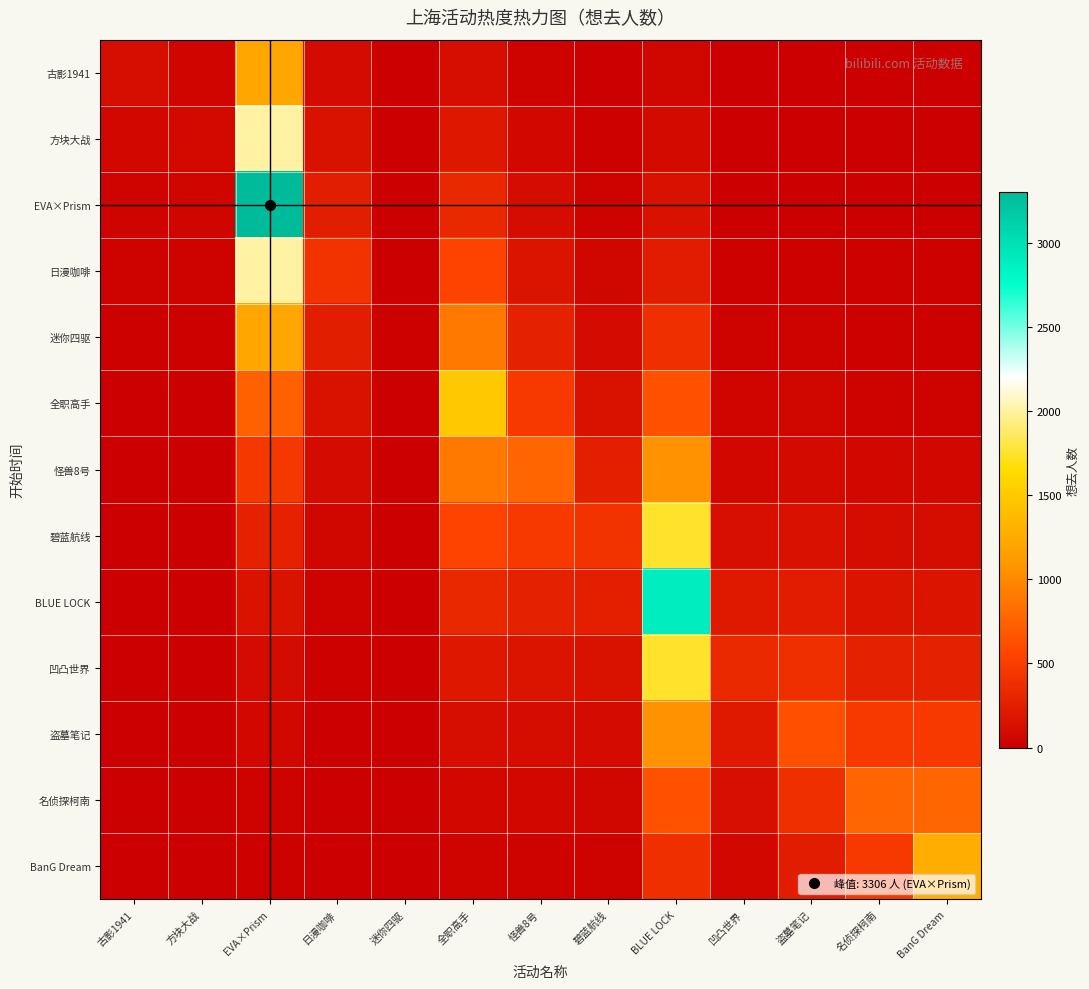

Which has a higher value, BLUE LOCK or BanG Dream?

BLUE LOCK